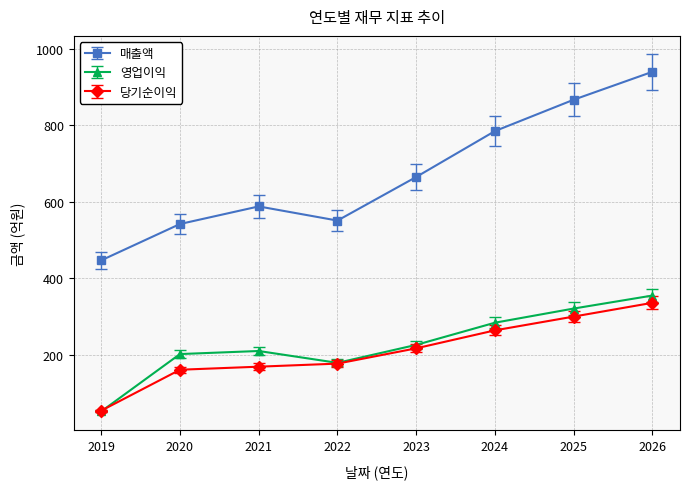

At how many categories does at least one series exceed 822?

2